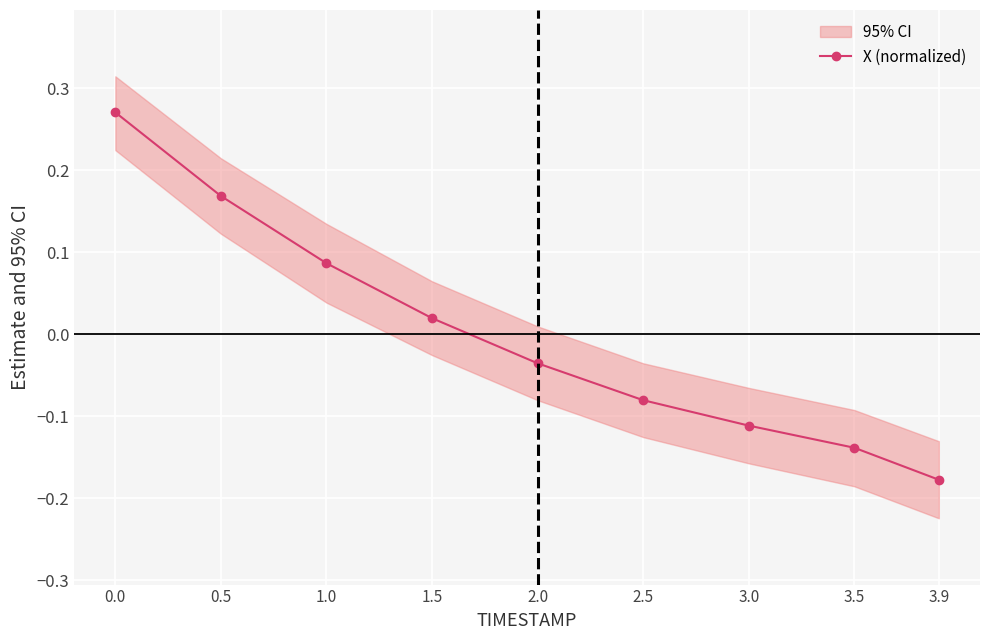

At which label is the value closest to 0?

1.5